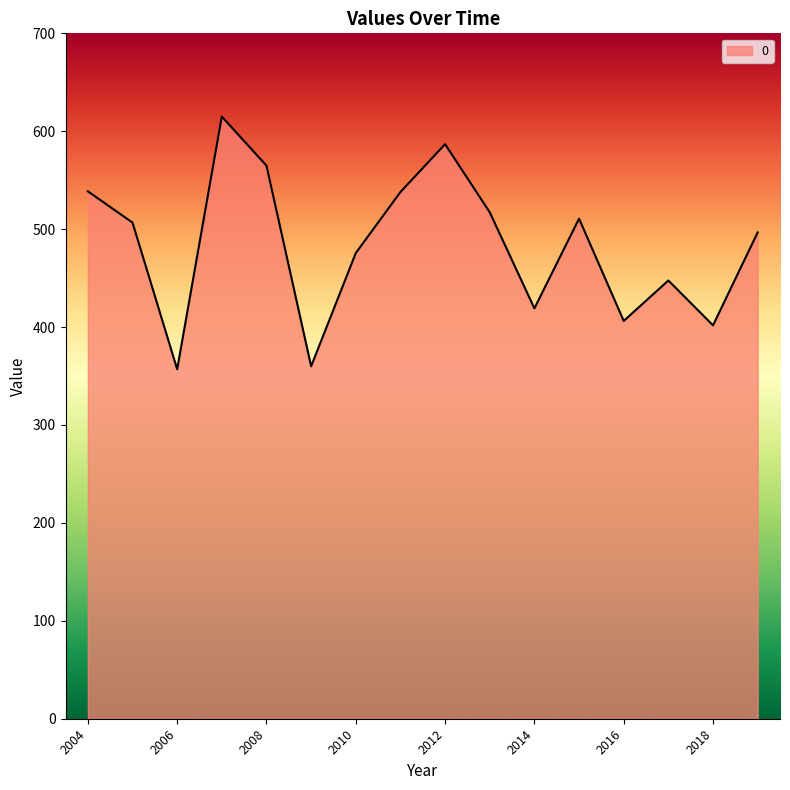

What is the minimum value shown in the chart?

356.9